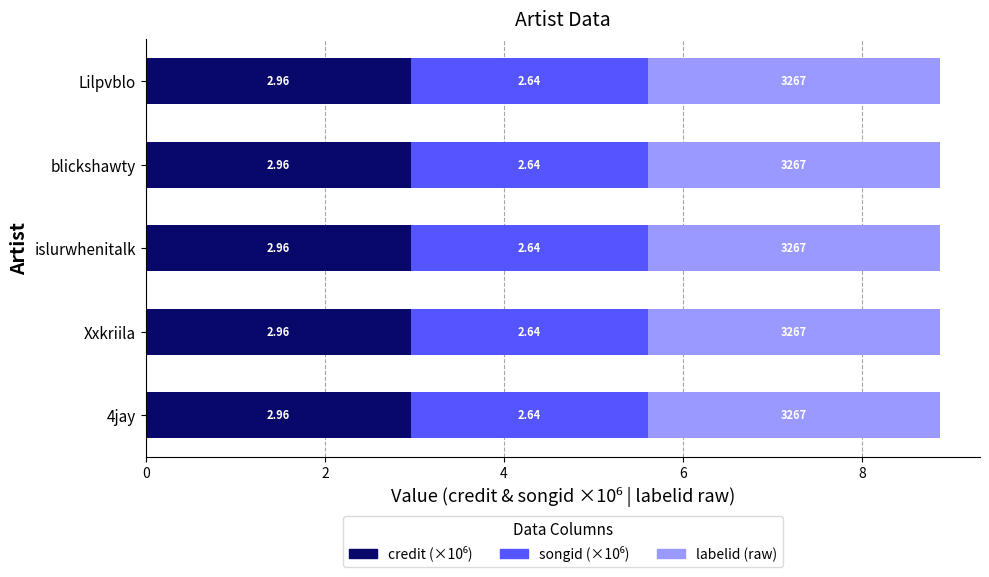

What is the total value across all series at Xxkriila?

8.9